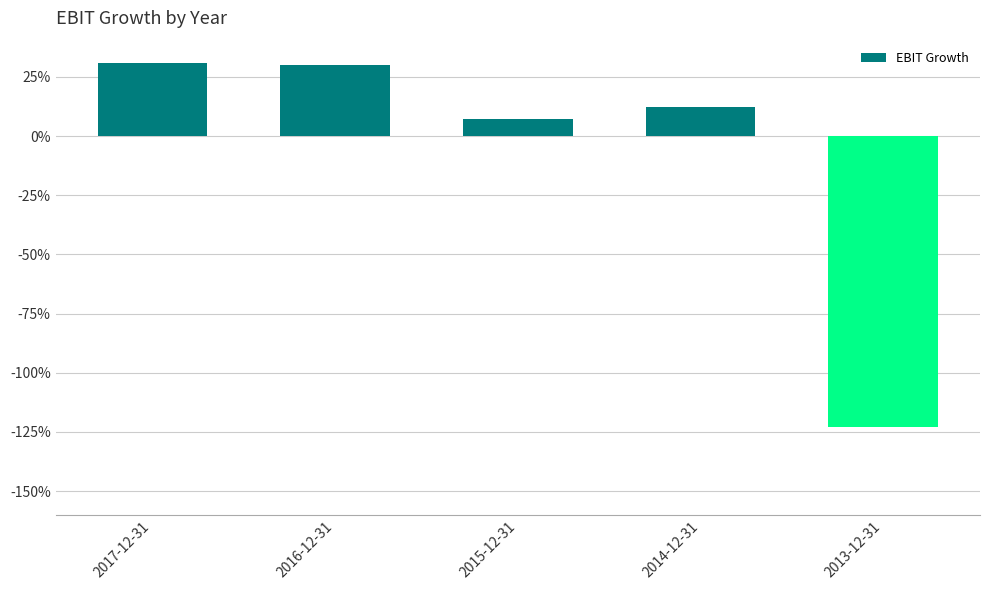

What is the label of the 5th bar from the right?

2017-12-31